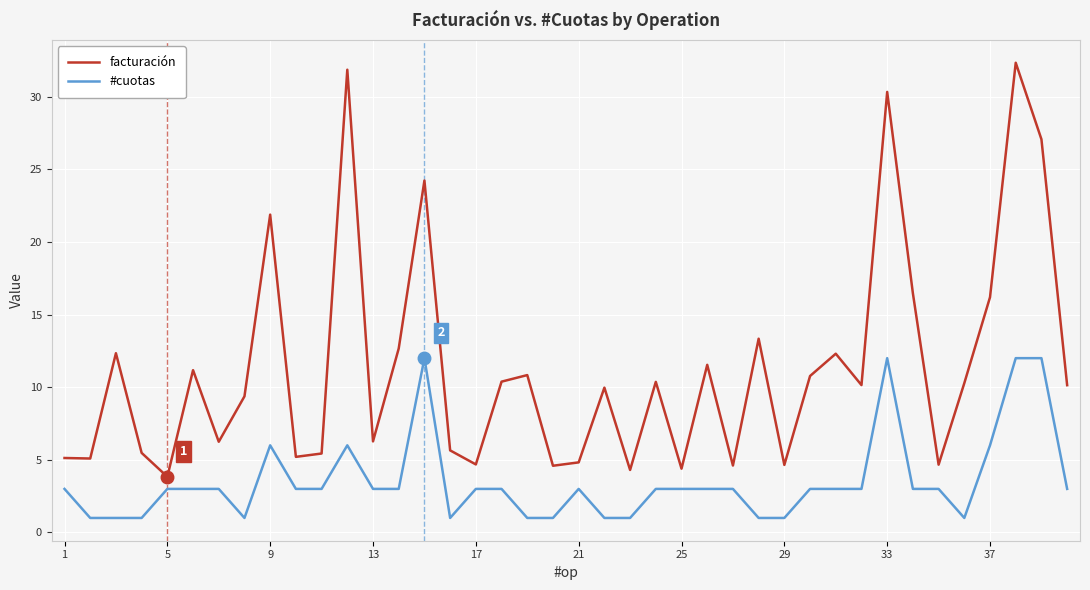

Which series has the largest total across all categories?

facturación